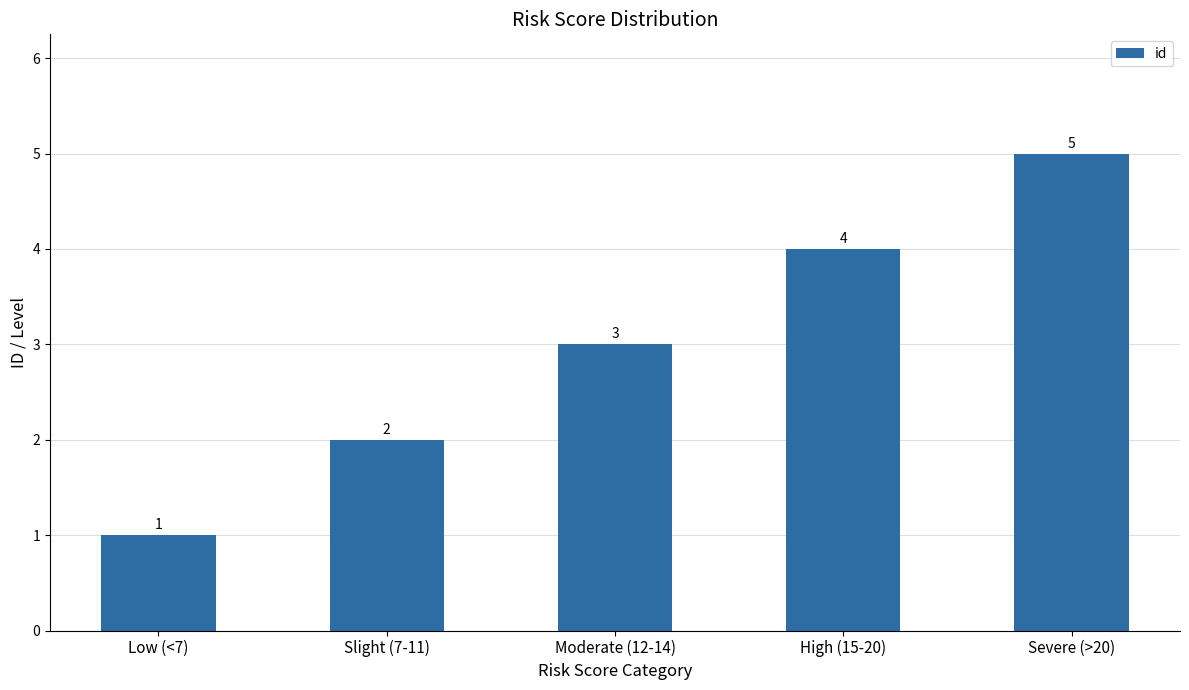

Does the chart contain stacked bars?

No